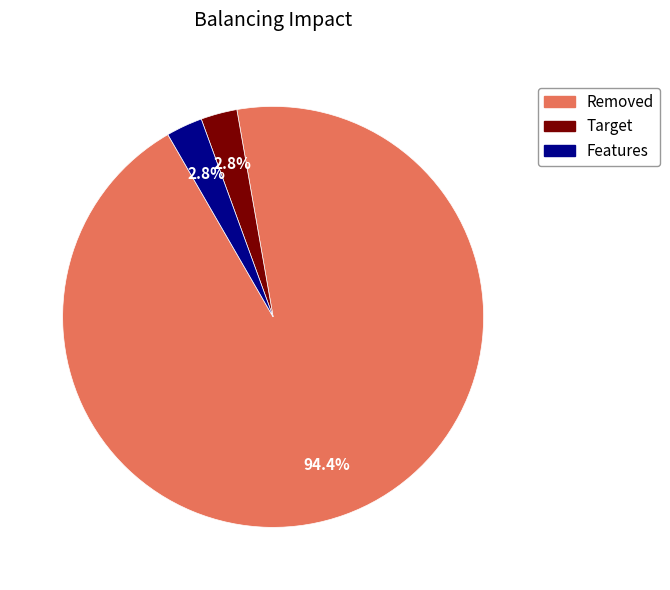

Does any single category account for the majority?

Yes